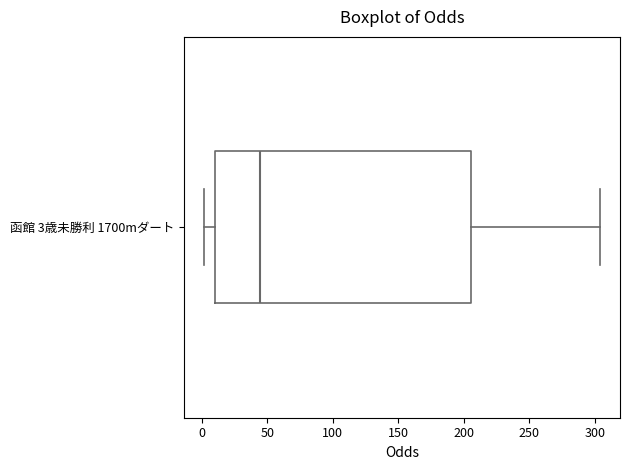

Where is the right edge of the box for 函館 3歳未勝利 1700mダート on the x-axis? The values are not printed on the chart, so give them approximately, as read against the axis.

205